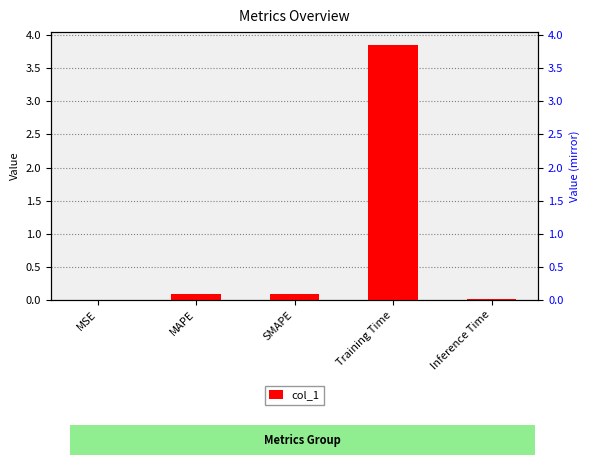

True or false: the data shows 0.0 at Inference Time.

True